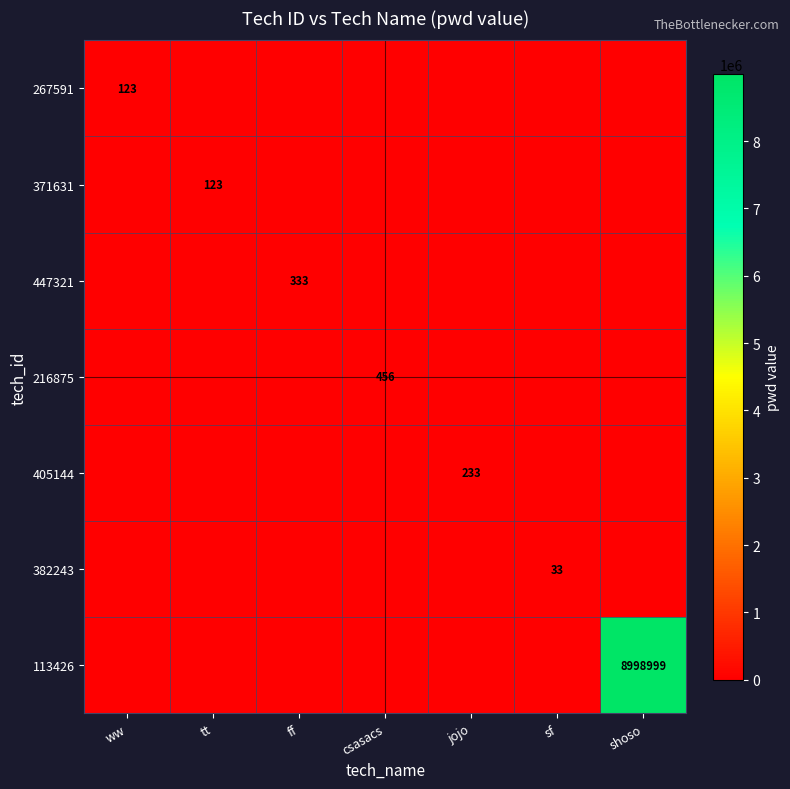

Is it true that 382243 equals 18 at sf?

False